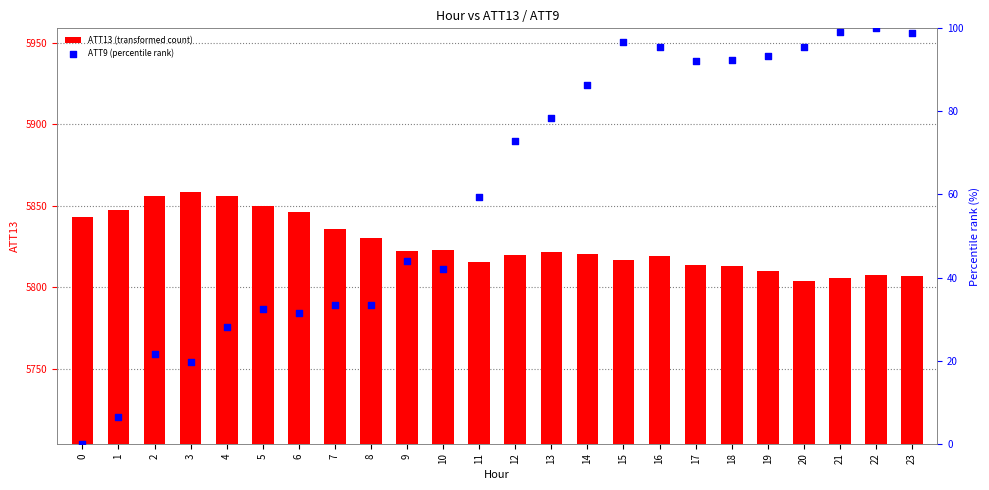

At which category is the sum across all series the highest?

16